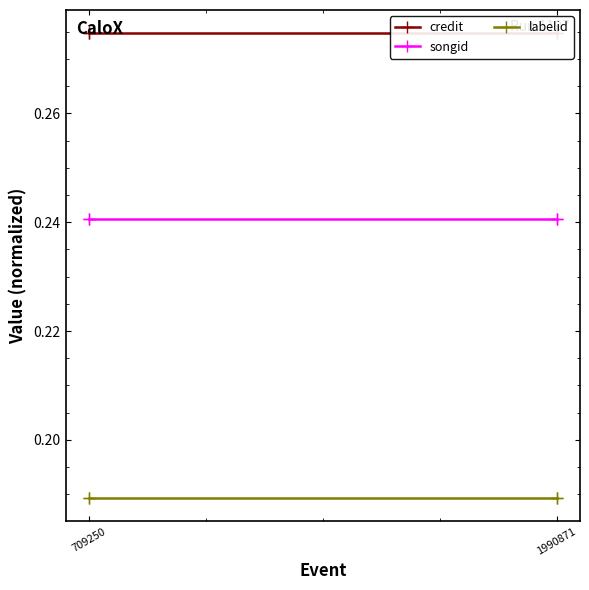

What is the value of the labelid point at the 1st from the left?

0.2